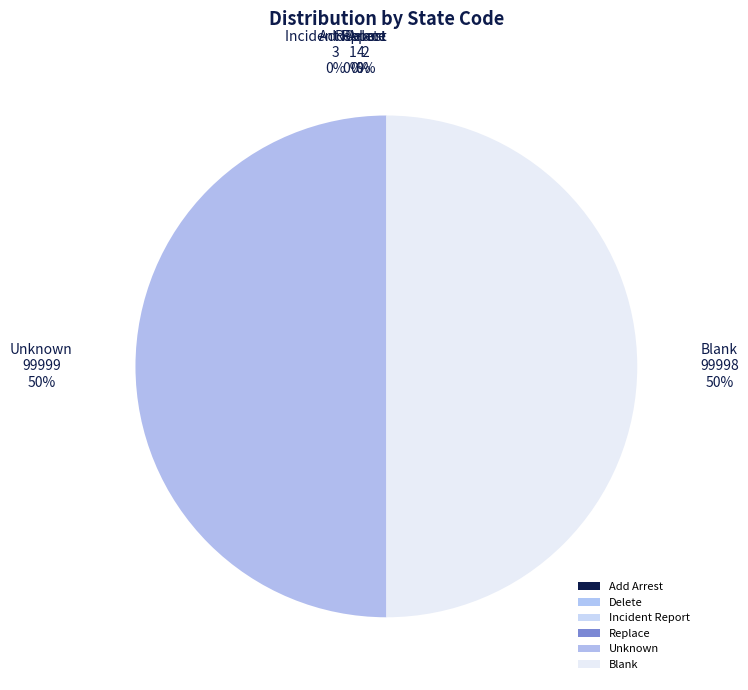

Is the sum of Unknown and Blank greater than half?

Yes